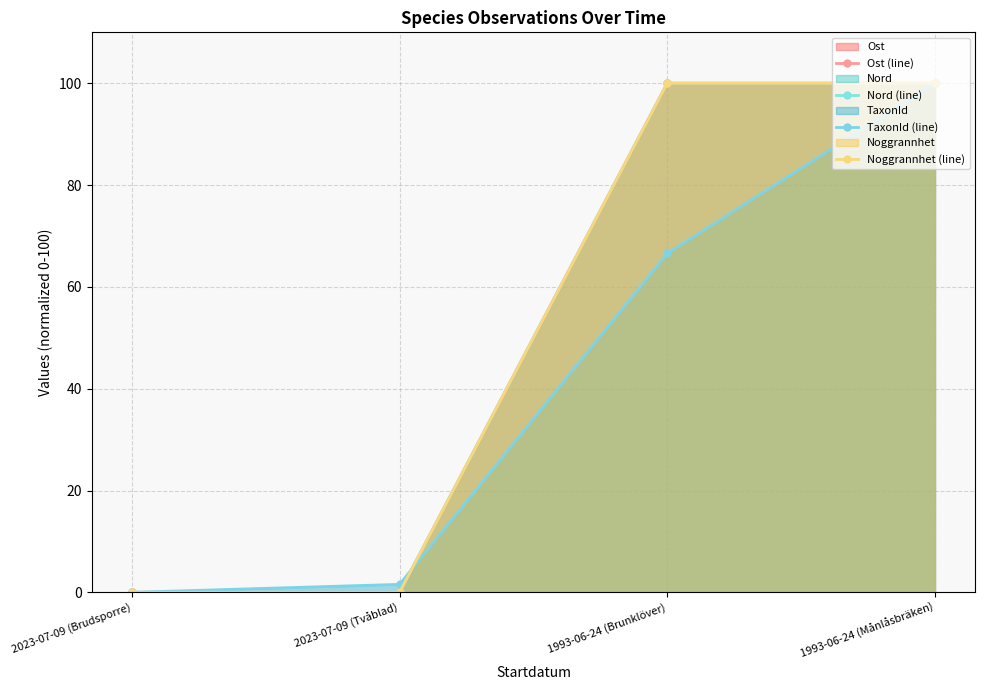

What is the difference between the second highest and minimum values in the TaxonId (line) series?

66.6